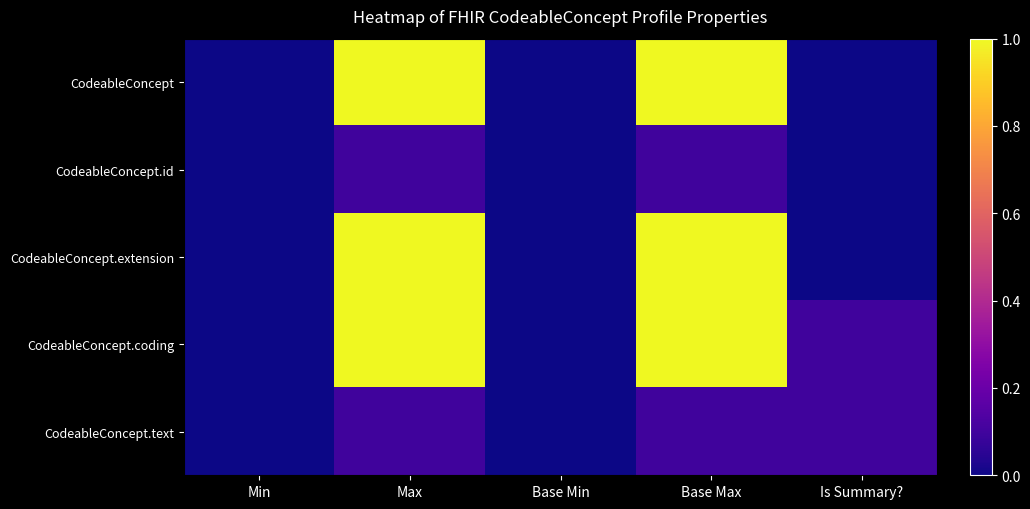

List the series in order of their peak value, highest first.

CodeableConcept, CodeableConcept.extension, CodeableConcept.coding, CodeableConcept.id, CodeableConcept.text